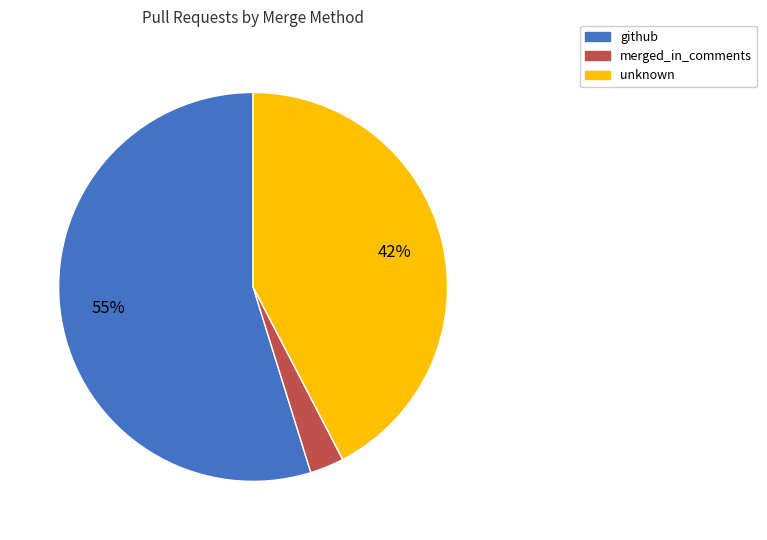

True or false: github accounts for 40% of the total.

False